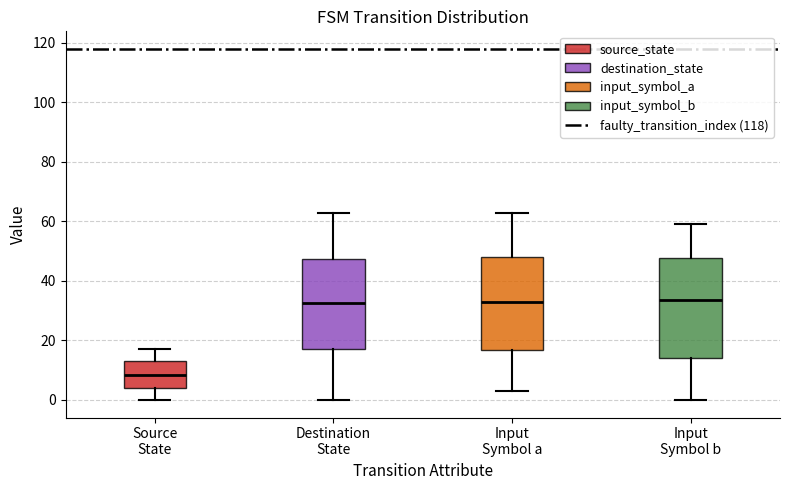

Reading left to right, transcribe this box plot: for each box, give where its median line is, the range the box spans, and where its two whiskers end, as read against the y-axis. The values are not printed on the chart, so give them approximately, as read against the axis.

Source State: median 8, box 4 to 14, whiskers 0 to 18
Destination State: median 32, box 18 to 48, whiskers 0 to 64
Input Symbol a: median 34, box 16 to 48, whiskers 4 to 64
Input Symbol b: median 34, box 14 to 48, whiskers 0 to 60